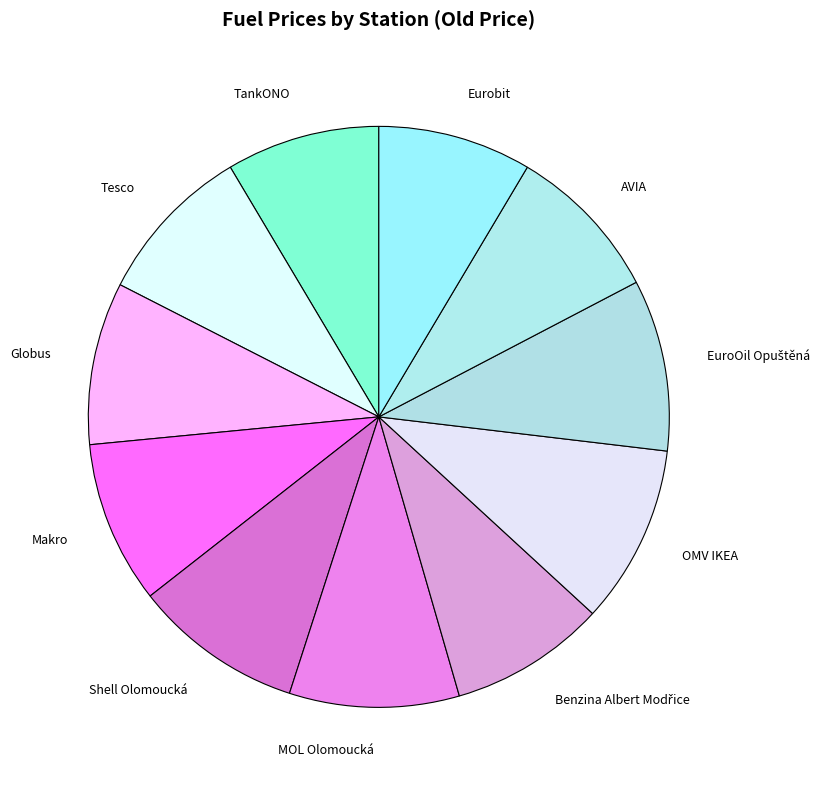

Count the number of slices in the pie.

11